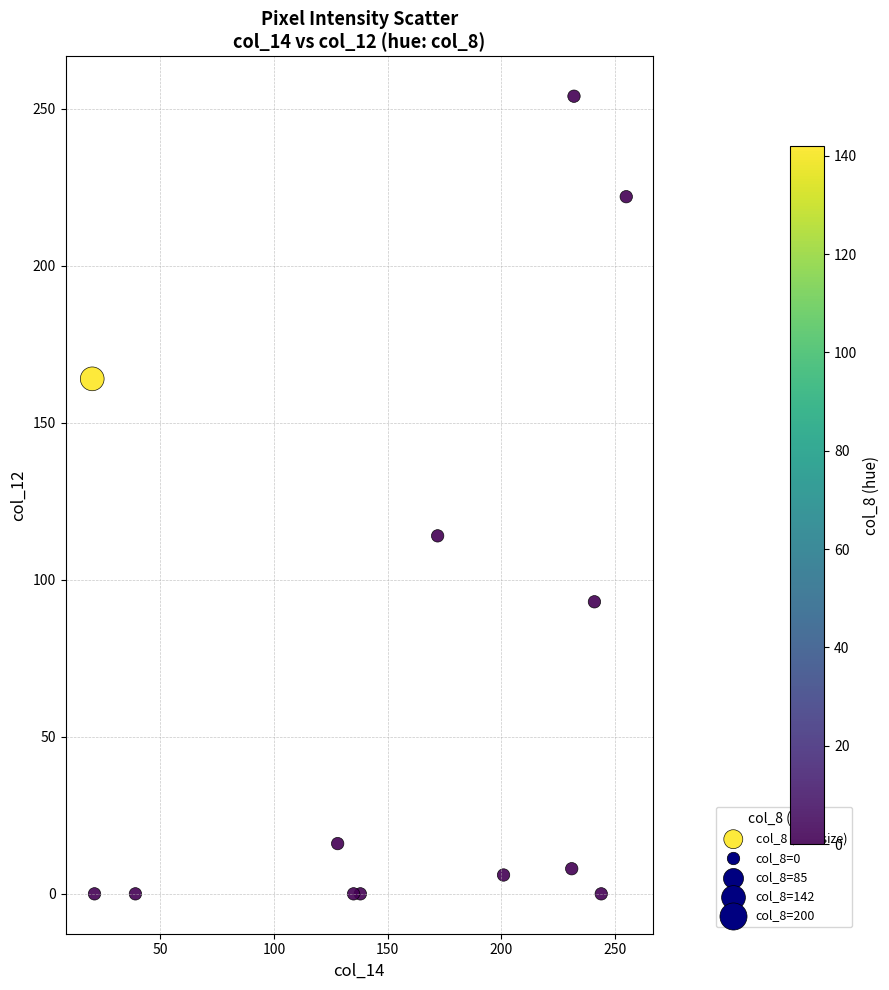

What Y value in the scatter plot is closest to 127?

114